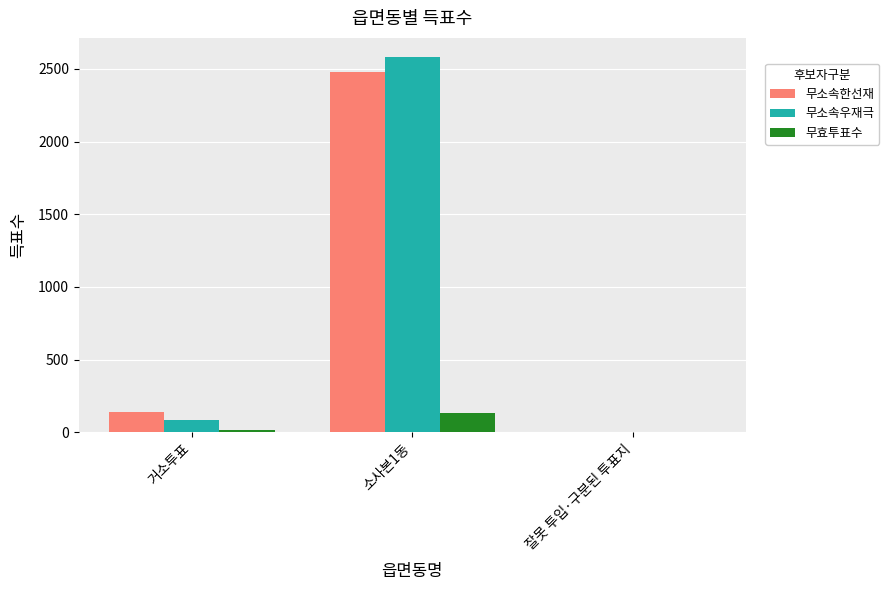

Between 소사본1동 and 잘못 투입·구분된 투표지, which series saw the biggest shift?

무소속우재극